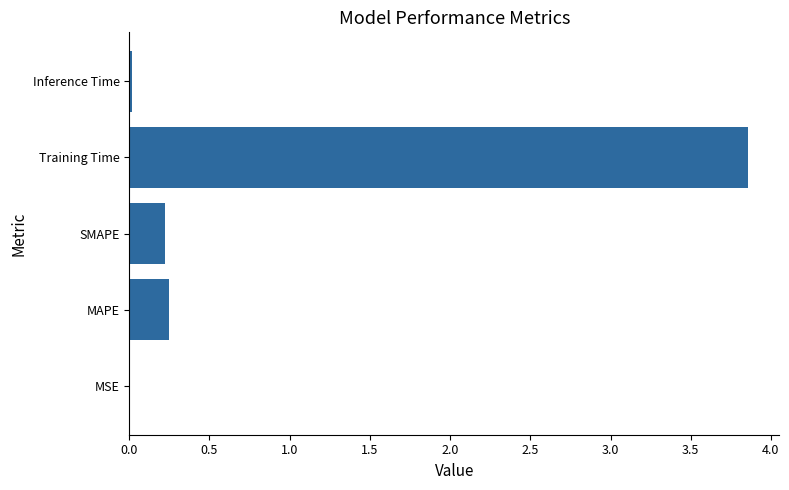

True or false: the data shows 0.4 at MAPE.

False